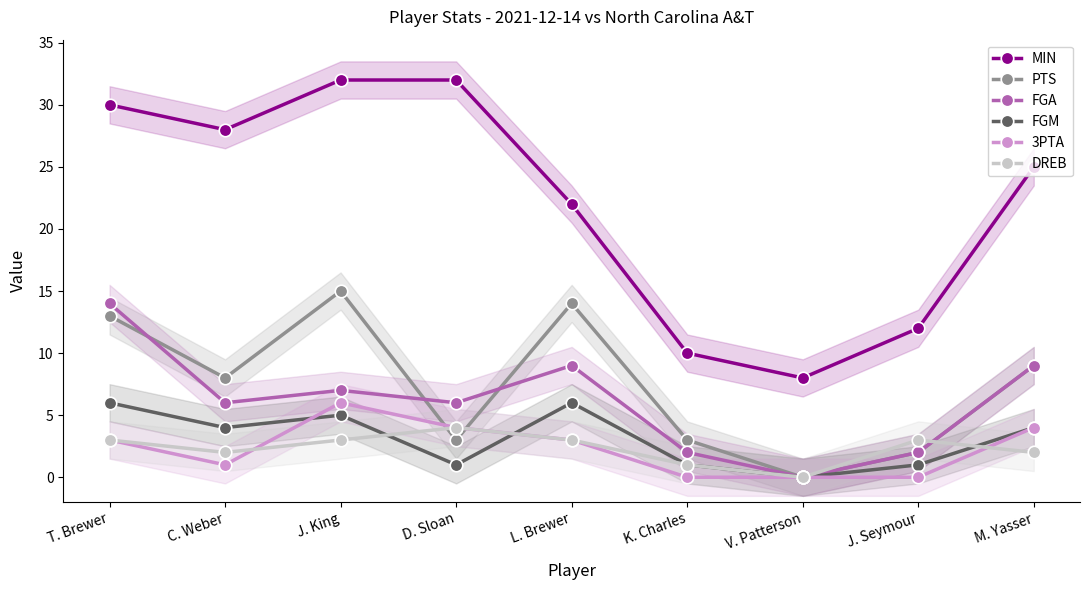

Is it true that DREB equals 2 at M. Yasser?

True